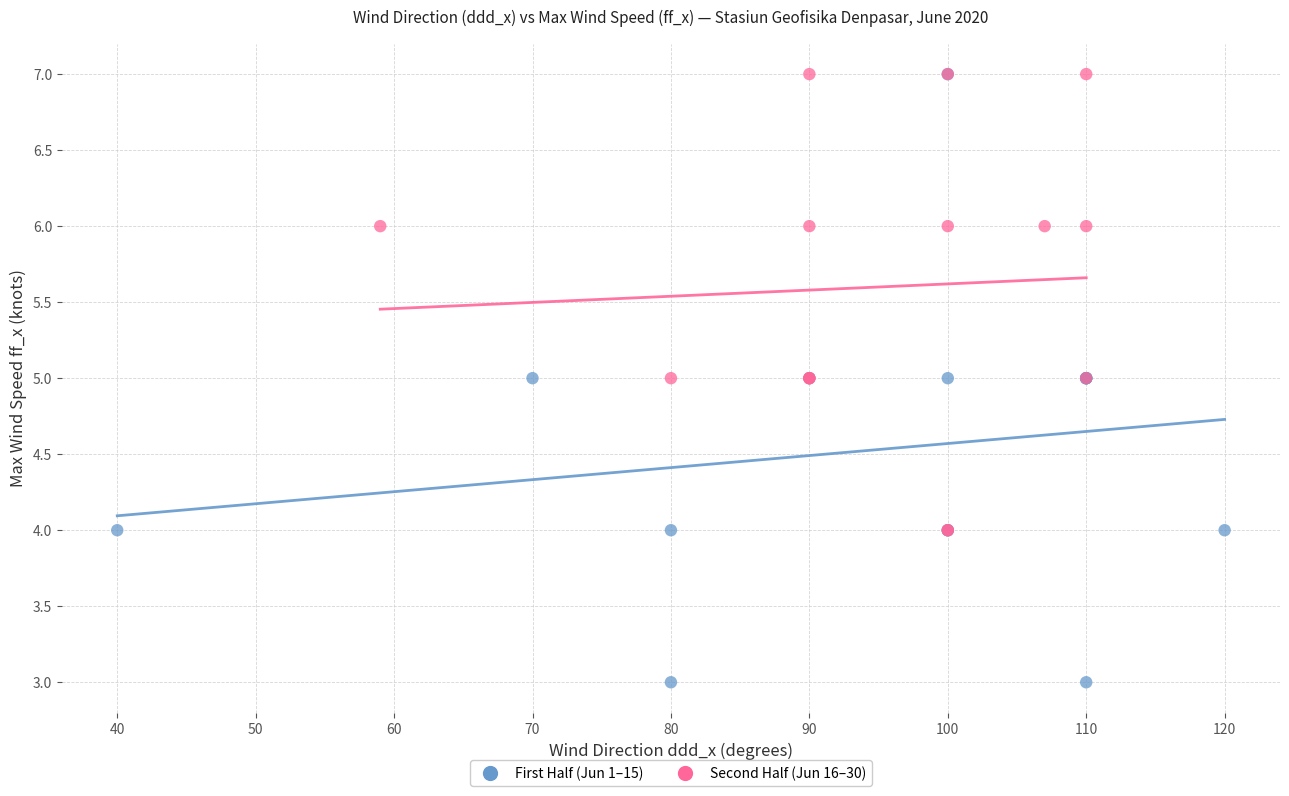

What are all the series names shown in the legend?

First Half (Jun 1–15), Second Half (Jun 16–30)